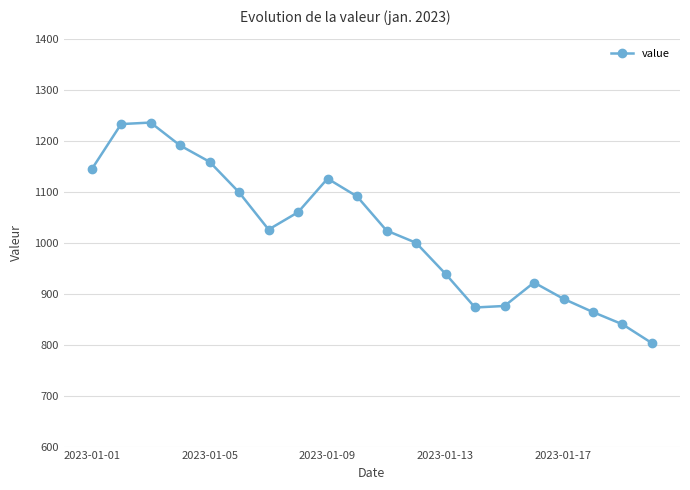

What is the value of the 15th point from the left?

876